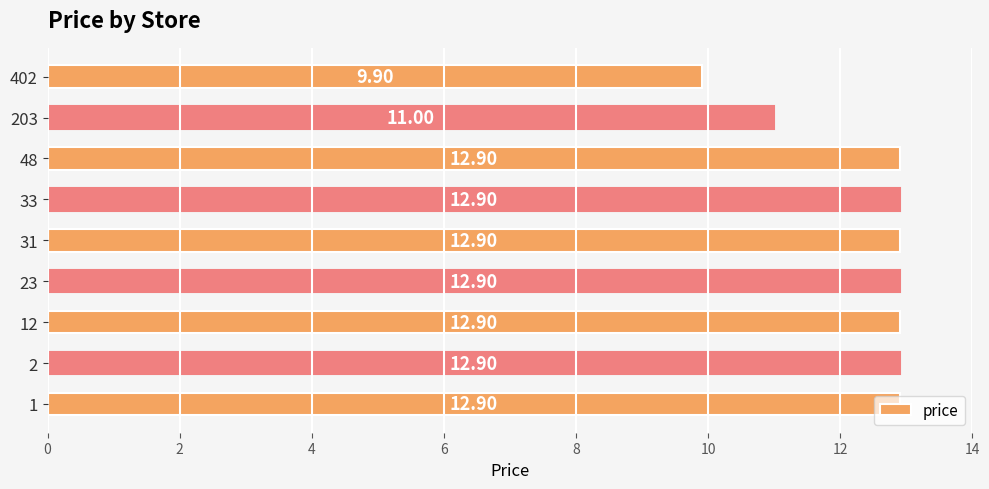

What is the sum of all values?

111.2